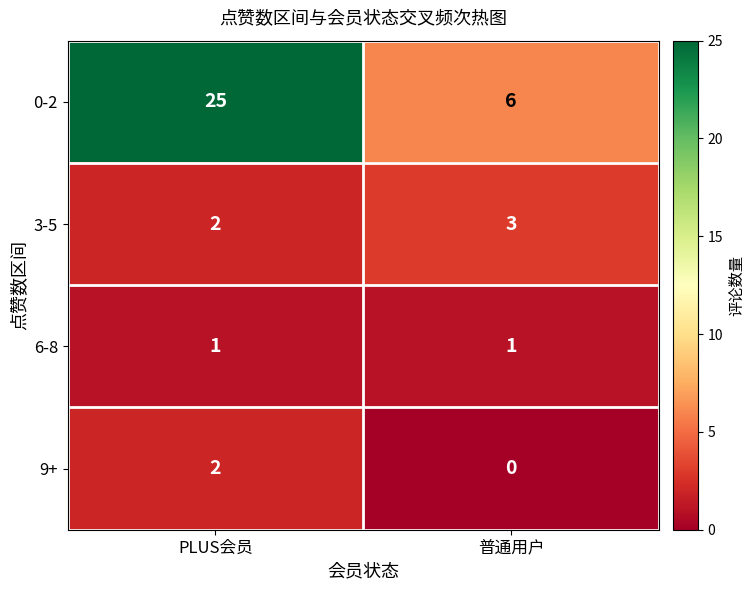

At which label does 9+ reach its minimum?

普通用户